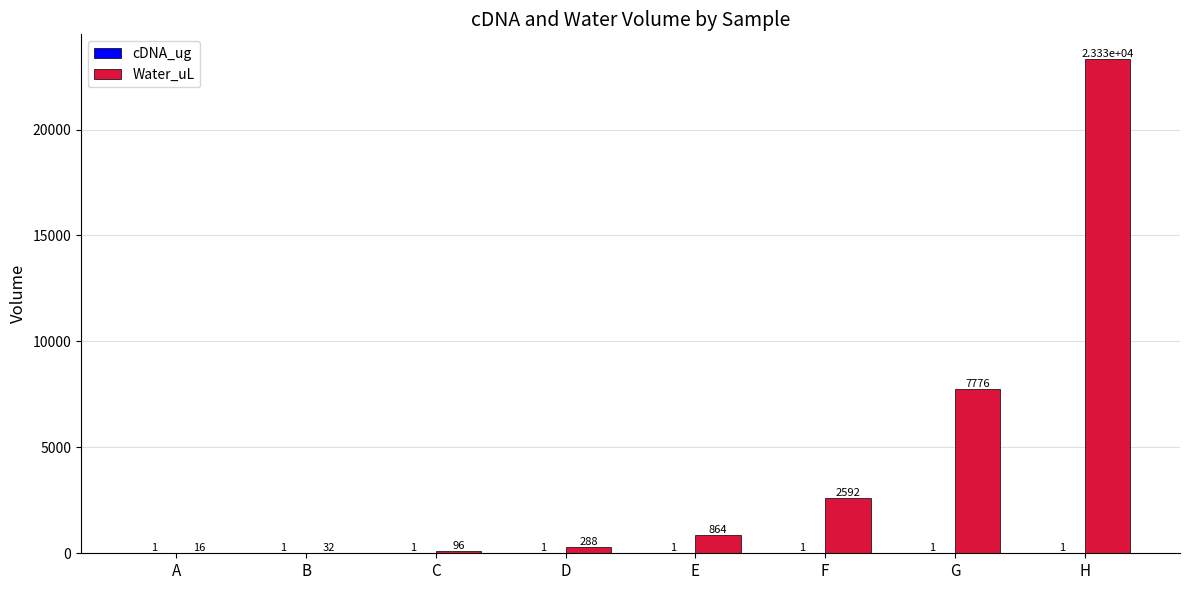

Which series has the largest total across all categories?

Water_uL